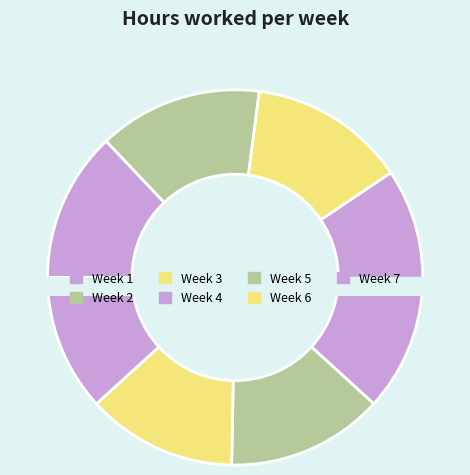

To the nearest percent, what is the average slice percentage?

14%